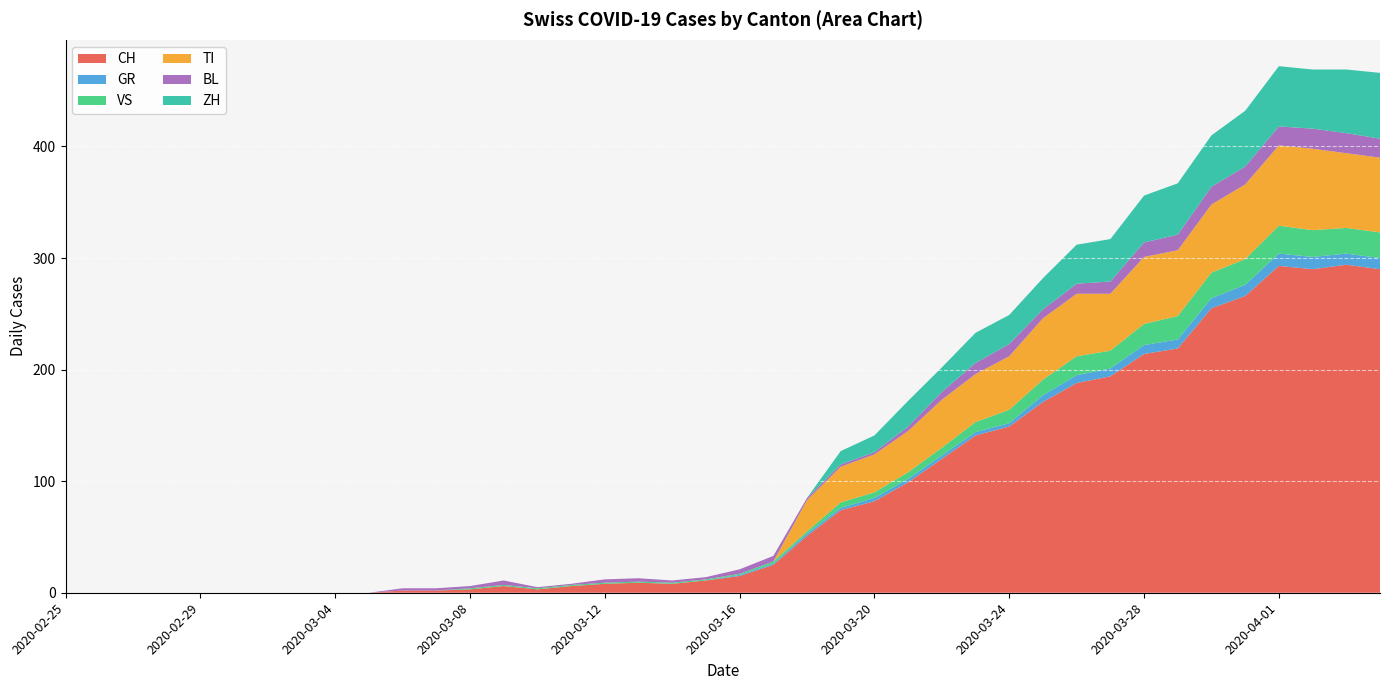

Reading left to right, list all the values displayed in this chart.

CH: 2020-02-25=0	2020-02-26=0	2020-02-27=0	2020-02-28=0	2020-02-29=0	2020-03-01=0	2020-03-02=0	2020-03-03=0	2020-03-04=0	2020-03-05=0	2020-03-06=2	2020-03-07=2	2020-03-08=3	2020-03-09=6	2020-03-10=3	2020-03-11=6	2020-03-12=8	2020-03-13=9	2020-03-14=8	2020-03-15=11	2020-03-16=15	2020-03-17=25	2020-03-18=51	2020-03-19=74	2020-03-20=82	2020-03-21=99	2020-03-22=120	2020-03-23=141	2020-03-24=149	2020-03-25=171	2020-03-26=188	2020-03-27=194	2020-03-28=214	2020-03-29=219	2020-03-30=255	2020-03-31=266	2020-04-01=293	2020-04-02=290	2020-04-03=294	2020-04-04=290
GR: 2020-02-25=0	2020-02-26=0	2020-02-27=0	2020-02-28=0	2020-02-29=0	2020-03-01=0	2020-03-02=0	2020-03-03=0	2020-03-04=0	2020-03-05=0	2020-03-06=0	2020-03-07=0	2020-03-08=0	2020-03-09=0	2020-03-10=0	2020-03-11=0	2020-03-12=0	2020-03-13=0	2020-03-14=0	2020-03-15=0	2020-03-16=1	2020-03-17=1	2020-03-18=2	2020-03-19=2	2020-03-20=3	2020-03-21=3	2020-03-22=3	2020-03-23=3	2020-03-24=3	2020-03-25=6	2020-03-26=7	2020-03-27=7	2020-03-28=8	2020-03-29=8	2020-03-30=9	2020-03-31=10	2020-04-01=11	2020-04-02=11	2020-04-03=10	2020-04-04=10
VS: 2020-02-25=0	2020-02-26=0	2020-02-27=0	2020-02-28=0	2020-02-29=0	2020-03-01=0	2020-03-02=0	2020-03-03=0	2020-03-04=0	2020-03-05=0	2020-03-06=0	2020-03-07=0	2020-03-08=1	2020-03-09=1	2020-03-10=1	2020-03-11=1	2020-03-12=1	2020-03-13=1	2020-03-14=1	2020-03-15=1	2020-03-16=1	2020-03-17=2	2020-03-18=2	2020-03-19=5	2020-03-20=5	2020-03-21=6	2020-03-22=7	2020-03-23=9	2020-03-24=12	2020-03-25=14	2020-03-26=17	2020-03-27=16	2020-03-28=19	2020-03-29=21	2020-03-30=23	2020-03-31=23	2020-04-01=25	2020-04-02=24	2020-04-03=23	2020-04-04=23
TI: 2020-02-25=0	2020-02-26=0	2020-02-27=0	2020-02-28=0	2020-02-29=0	2020-03-01=0	2020-03-02=0	2020-03-03=0	2020-03-04=0	2020-03-05=0	2020-03-06=0	2020-03-07=0	2020-03-08=0	2020-03-09=0	2020-03-10=0	2020-03-11=0	2020-03-12=0	2020-03-13=0	2020-03-14=0	2020-03-15=0	2020-03-16=0	2020-03-17=0	2020-03-18=28	2020-03-19=32	2020-03-20=34	2020-03-21=37	2020-03-22=43	2020-03-23=43	2020-03-24=48	2020-03-25=55	2020-03-26=56	2020-03-27=51	2020-03-28=60	2020-03-29=59	2020-03-30=61	2020-03-31=67	2020-04-01=72	2020-04-02=73	2020-04-03=67	2020-04-04=67
BL: 2020-02-25=0	2020-02-26=0	2020-02-27=0	2020-02-28=0	2020-02-29=0	2020-03-01=0	2020-03-02=0	2020-03-03=0	2020-03-04=0	2020-03-05=0	2020-03-06=2	2020-03-07=2	2020-03-08=2	2020-03-09=4	2020-03-10=1	2020-03-11=1	2020-03-12=3	2020-03-13=3	2020-03-14=2	2020-03-15=2	2020-03-16=4	2020-03-17=5	2020-03-18=2	2020-03-19=2	2020-03-20=2	2020-03-21=4	2020-03-22=7	2020-03-23=10	2020-03-24=11	2020-03-25=8	2020-03-26=9	2020-03-27=11	2020-03-28=13	2020-03-29=14	2020-03-30=16	2020-03-31=16	2020-04-01=17	2020-04-02=18	2020-04-03=18	2020-04-04=17
ZH: 2020-02-25=0	2020-02-26=0	2020-02-27=0	2020-02-28=0	2020-02-29=0	2020-03-01=0	2020-03-02=0	2020-03-03=0	2020-03-04=0	2020-03-05=0	2020-03-06=0	2020-03-07=0	2020-03-08=0	2020-03-09=0	2020-03-10=0	2020-03-11=0	2020-03-12=0	2020-03-13=0	2020-03-14=0	2020-03-15=0	2020-03-16=0	2020-03-17=0	2020-03-18=0	2020-03-19=12	2020-03-20=15	2020-03-21=23	2020-03-22=22	2020-03-23=27	2020-03-24=26	2020-03-25=28	2020-03-26=35	2020-03-27=38	2020-03-28=42	2020-03-29=46	2020-03-30=46	2020-03-31=50	2020-04-01=54	2020-04-02=53	2020-04-03=57	2020-04-04=59